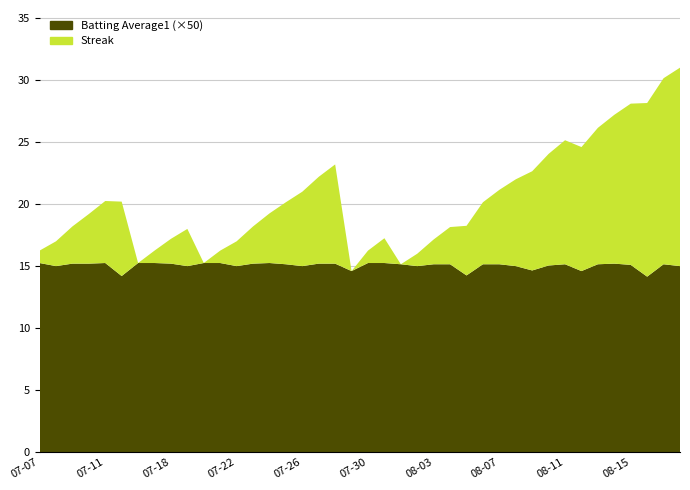

Reading right to left, extract all data points from this chart.

Streak: 2010-08-18=16.0	2010-08-17=15.0	2010-08-16=14.0	2010-08-15=13.0	2010-08-14=12.0	2010-08-13=11.0	2010-08-12=10.0	2010-08-11=10.0	2010-08-10=9.0	2010-08-09=8.0	2010-08-08=7.0	2010-08-07=6.0	2010-08-06=5.0	2010-08-05=4.0	2010-08-04=3.0	2010-08-03=2.0	2010-08-02=1.0	2010-08-01=0.0	2010-07-31=2.0	2010-07-30=1.0	2010-07-29=0.0	2010-07-28=8.0	2010-07-27=7.0	2010-07-26=6.0	2010-07-25=5.0	2010-07-24=4.0	2010-07-23=3.0	2010-07-22=2.0	2010-07-21=1.0	2010-07-20=0.0	2010-07-19=3.0	2010-07-18=2.0	2010-07-17=1.0	2010-07-16=0.0	2010-07-15=6.0	2010-07-11=5.0	2010-07-10=4.0	2010-07-09=3.0	2010-07-08=2.0	2010-07-07=1.0
Batting Average1: 2010-08-18=0.3	2010-08-17=0.3	2010-08-16=0.3	2010-08-15=0.3	2010-08-14=0.3	2010-08-13=0.3	2010-08-12=0.3	2010-08-11=0.3	2010-08-10=0.3	2010-08-09=0.3	2010-08-08=0.3	2010-08-07=0.3	2010-08-06=0.3	2010-08-05=0.3	2010-08-04=0.3	2010-08-03=0.3	2010-08-02=0.3	2010-08-01=0.3	2010-07-31=0.3	2010-07-30=0.3	2010-07-29=0.3	2010-07-28=0.3	2010-07-27=0.3	2010-07-26=0.3	2010-07-25=0.3	2010-07-24=0.3	2010-07-23=0.3	2010-07-22=0.3	2010-07-21=0.3	2010-07-20=0.3	2010-07-19=0.3	2010-07-18=0.3	2010-07-17=0.3	2010-07-16=0.3	2010-07-15=0.3	2010-07-11=0.3	2010-07-10=0.3	2010-07-09=0.3	2010-07-08=0.3	2010-07-07=0.3